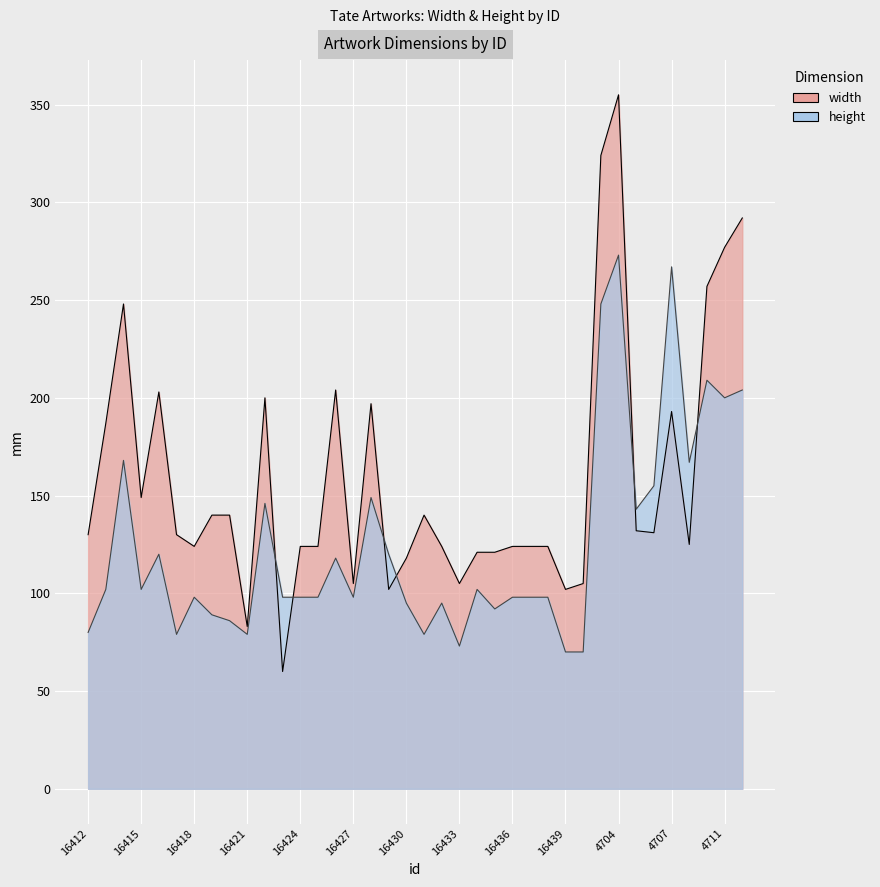

Where is the first local maximum for height?

16414